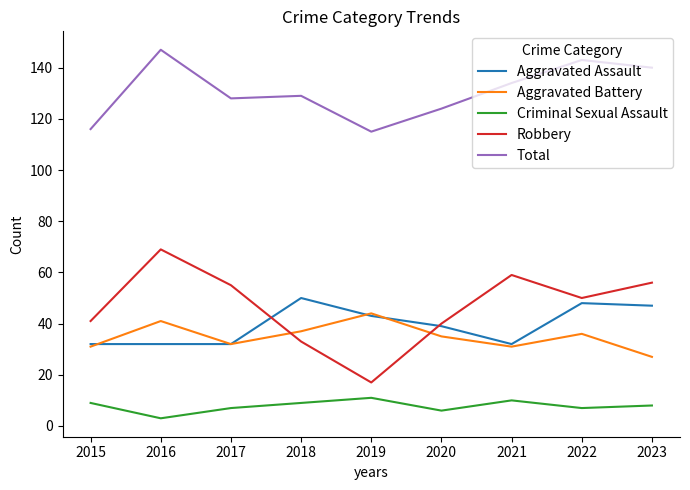

At how many categories does at least one series exceed 110?

9